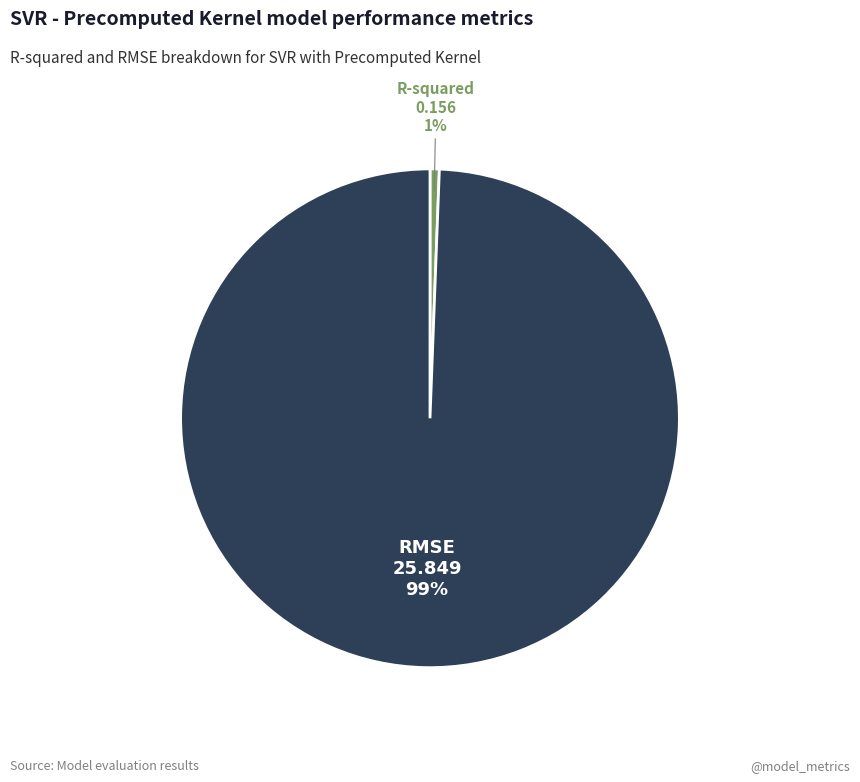

Is there a majority slice in this chart?

Yes